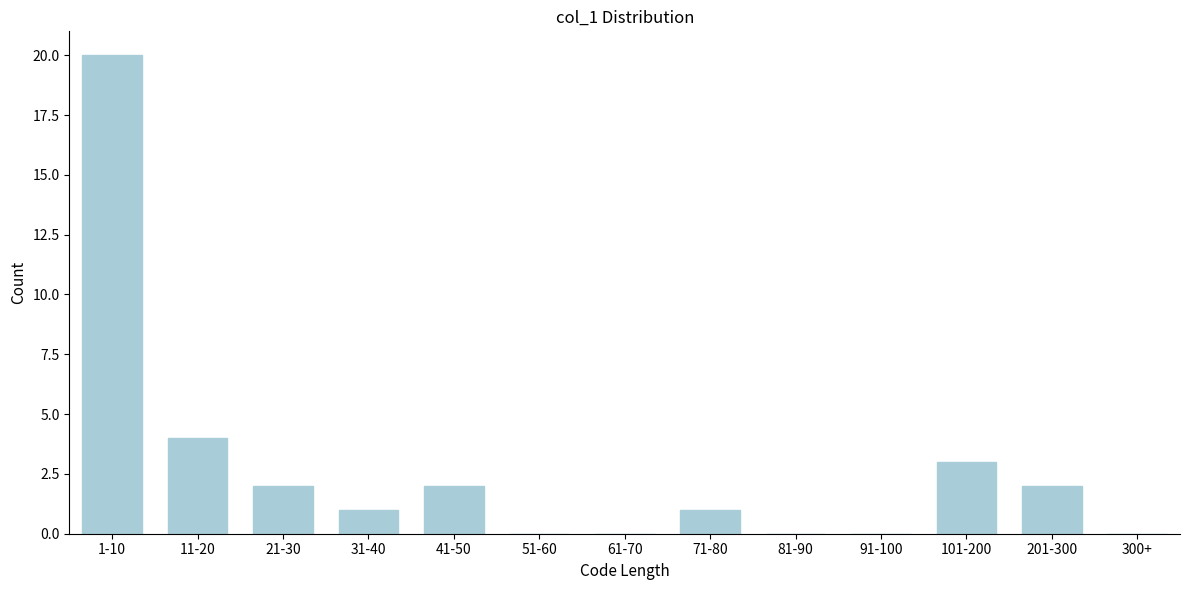

Reading right to left, list all the values displayed in this chart.

300+=0	201-300=2	101-200=3	91-100=0	81-90=0	71-80=1	61-70=0	51-60=0	41-50=2	31-40=1	21-30=2	11-20=4	1-10=20